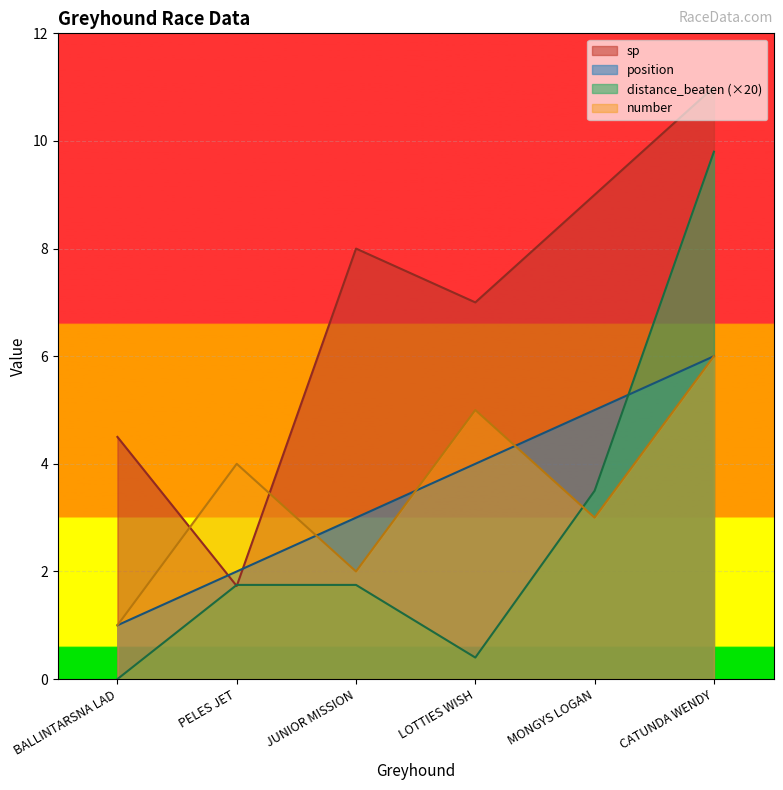

What is the difference between the second highest and minimum values in the position series?

4.0